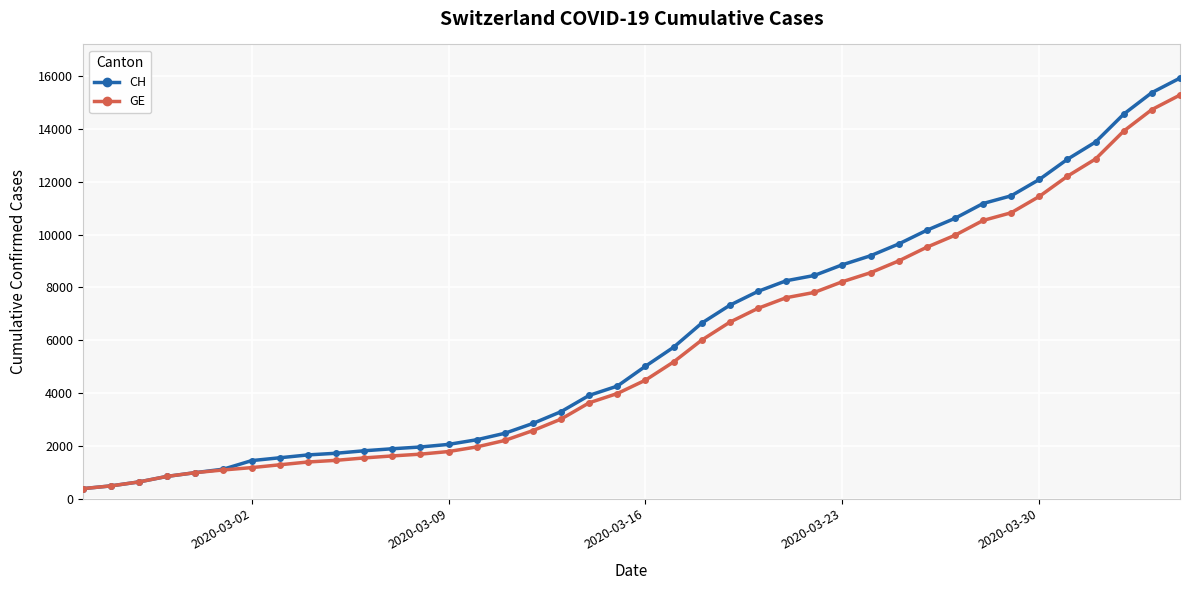

Which series has the widest spread of values?

CH